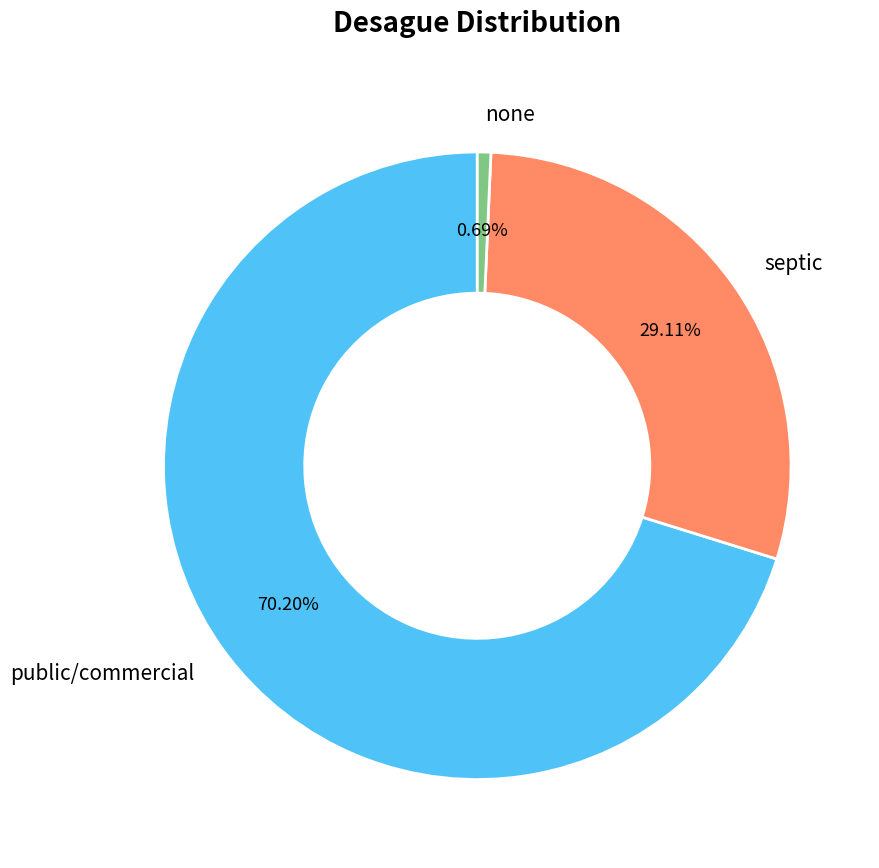

Does septic account for over 50% of the chart?

No